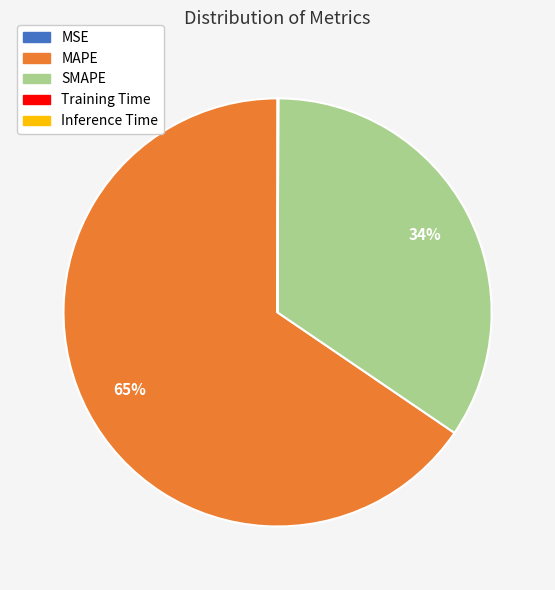

Between SMAPE and MAPE, which is larger?

MAPE